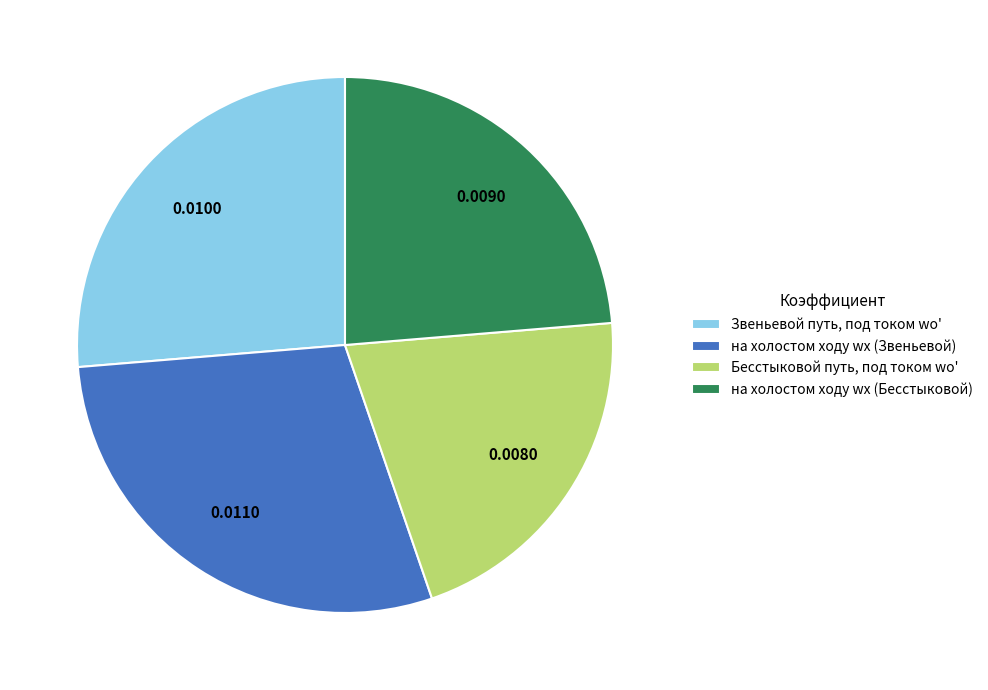

Does на холостом ходу wх (Звеньевой) represent more than half of the total?

No